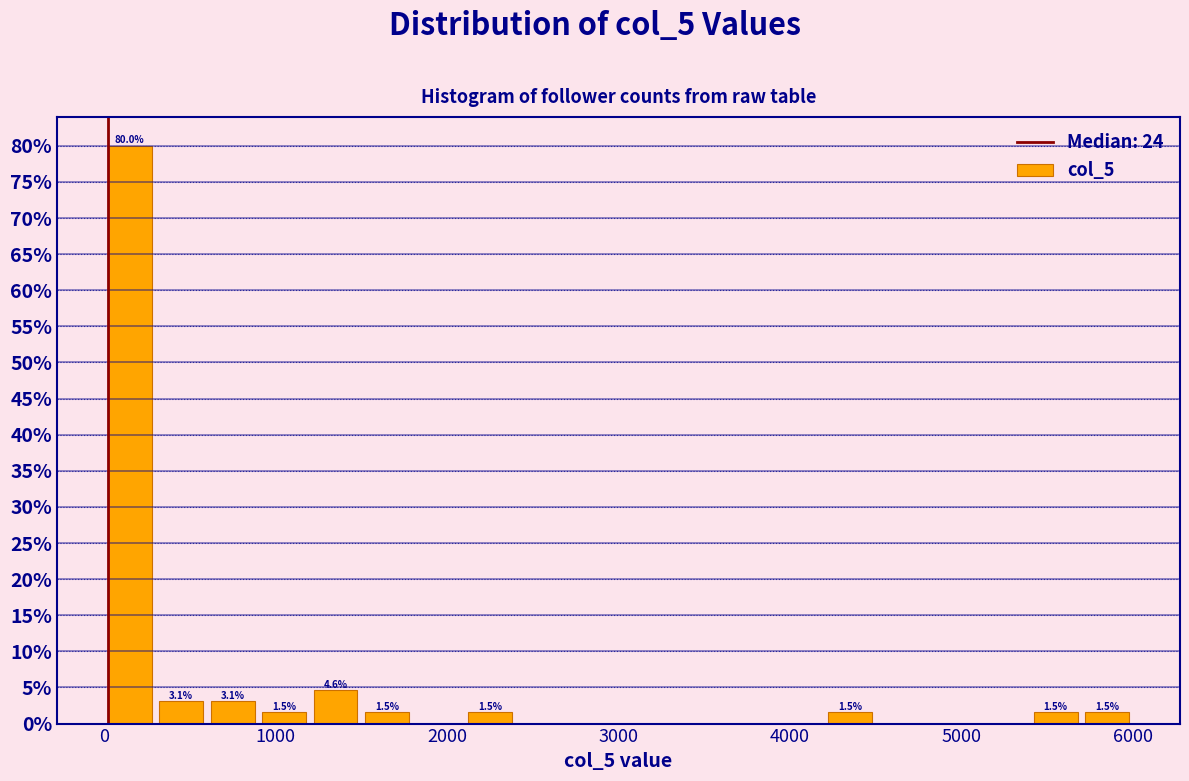

Around what value on the x-axis is the tallest bar? Give the approximate position of its centre, as read against the axis.

100